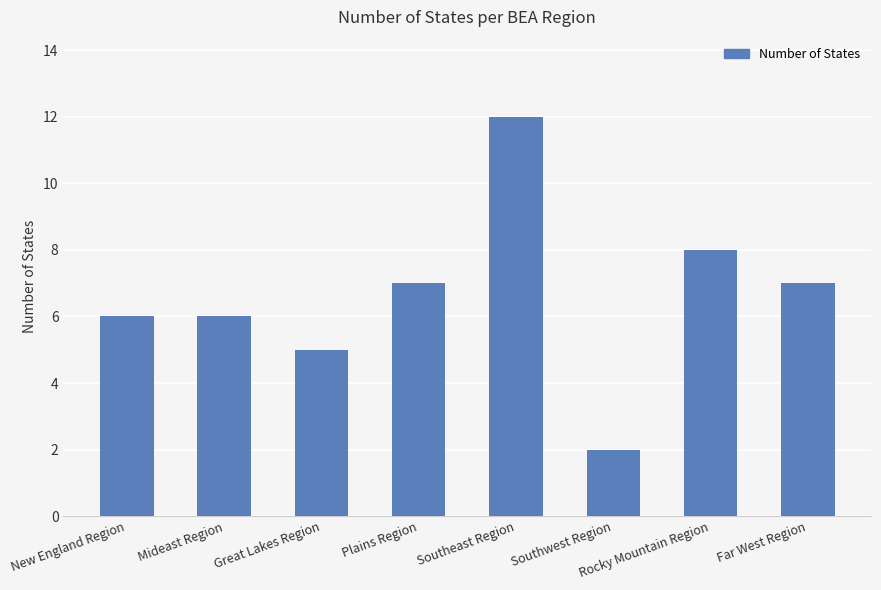

Approximately how many times larger is the value at Rocky Mountain Region compared to Plains Region?

1.1